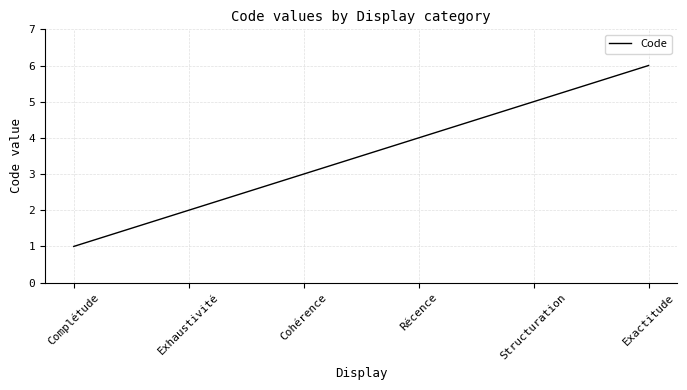

What position from the right is Exactitude?

1